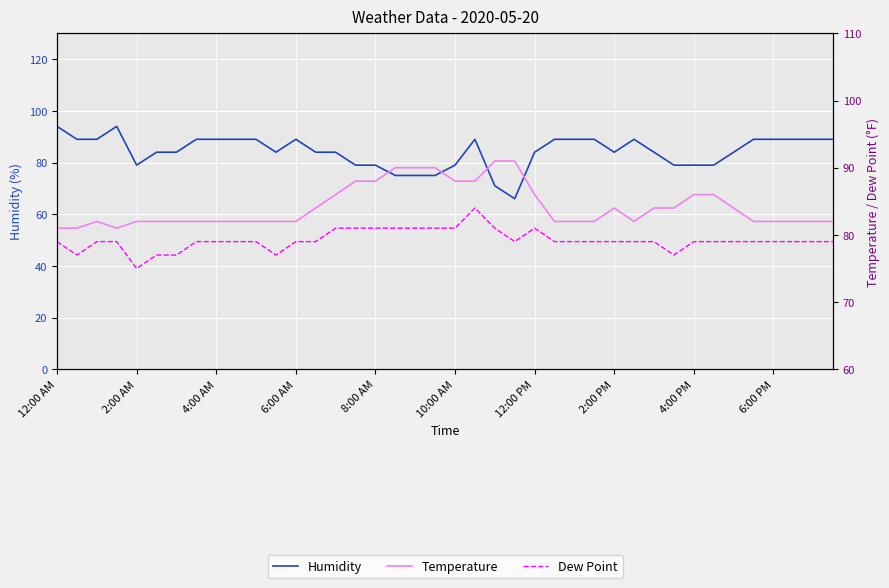

Which series has the widest spread of values?

Humidity